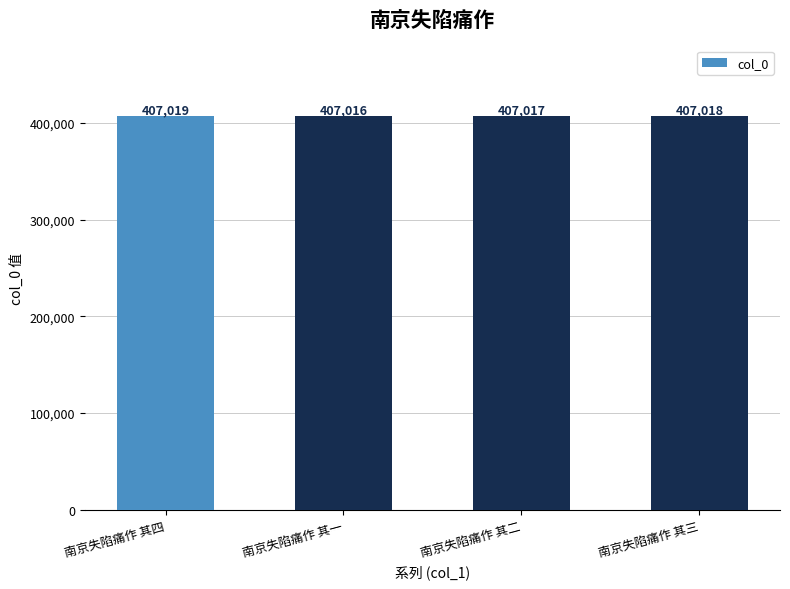

Rank the categories by value from lowest to highest.

南京失陷痛作 其一, 南京失陷痛作 其二, 南京失陷痛作 其三, 南京失陷痛作 其四